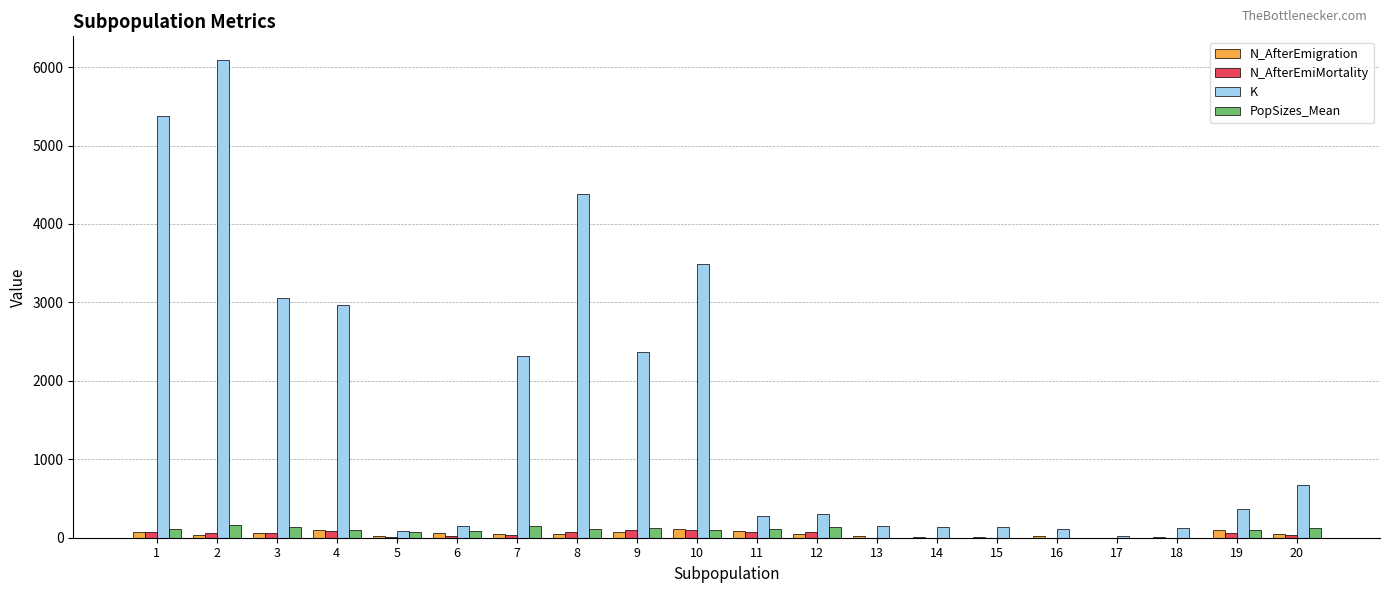

Between 8 and 20, which series saw the biggest shift?

K